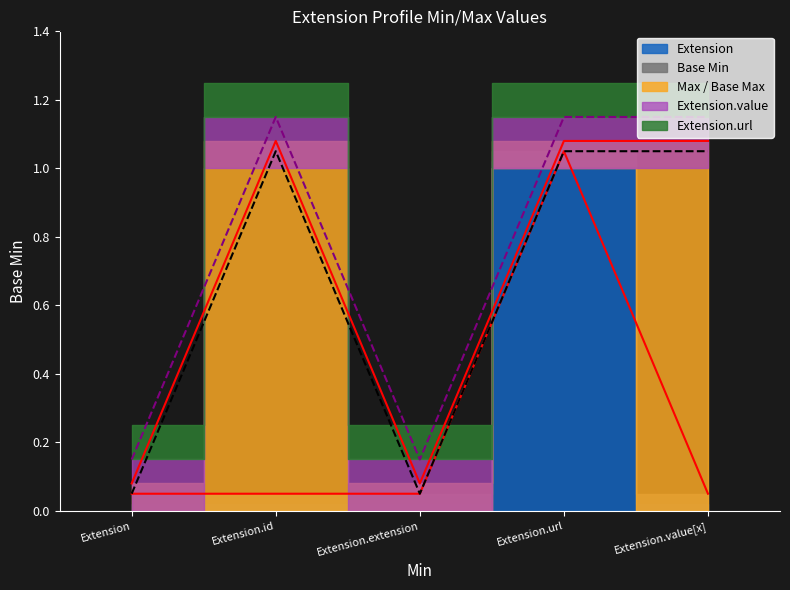

What is the approximate value at Extension.url?

1.1